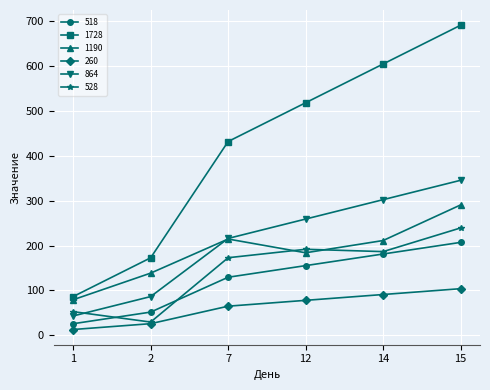

Which category has the lowest value in the 1190 series?

1